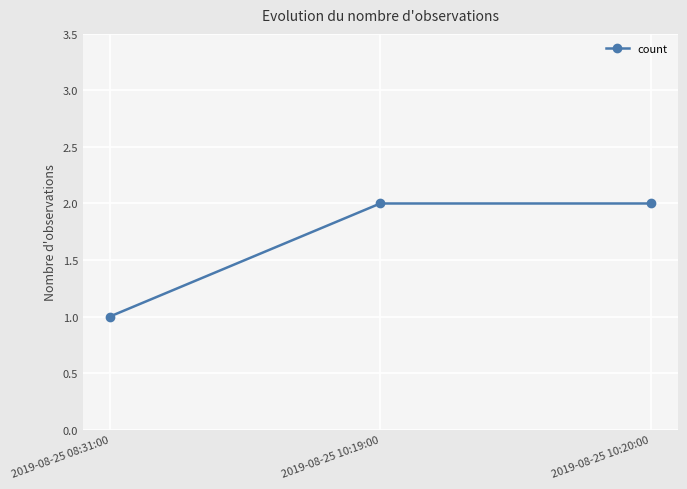

What is the label of the 2nd point from the left?

2019-08-25 10:19:00